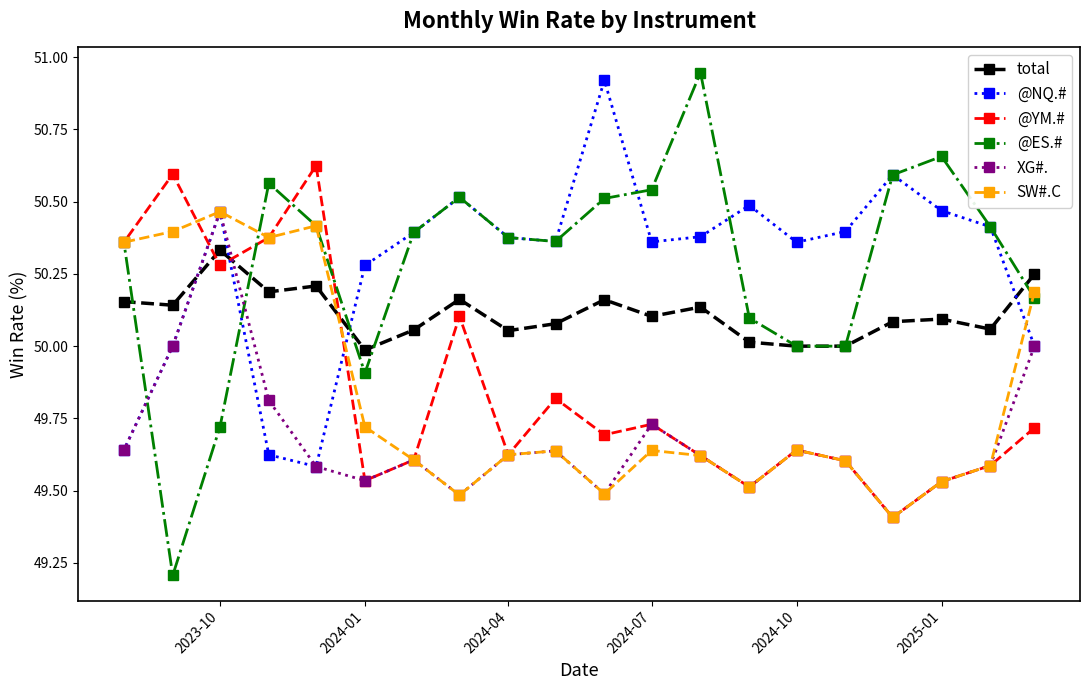

What is the smallest value displayed?

49.2